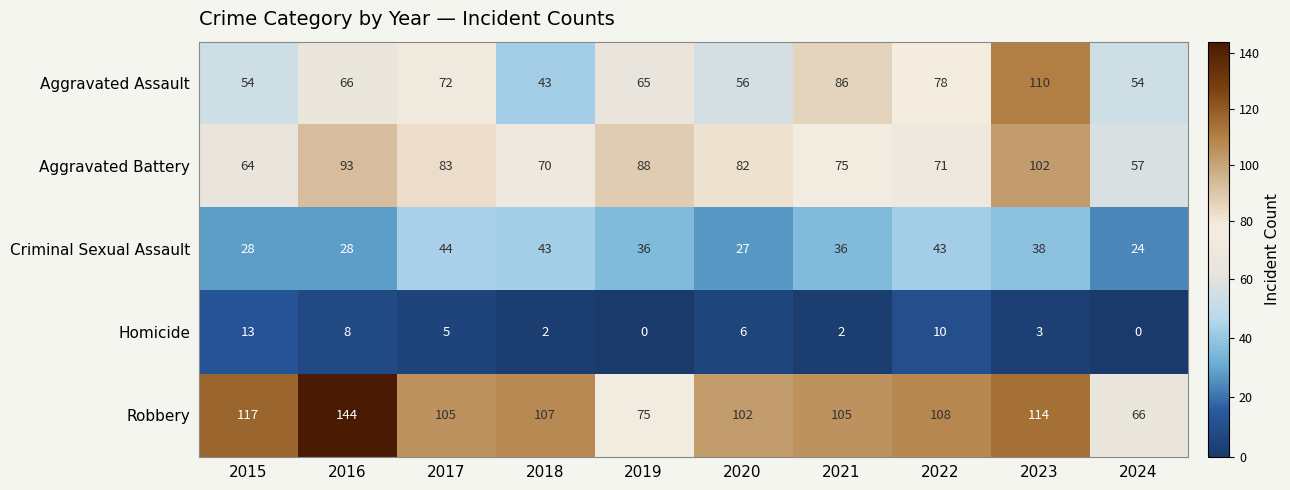

At which label does Homicide first exceed 5?

2015